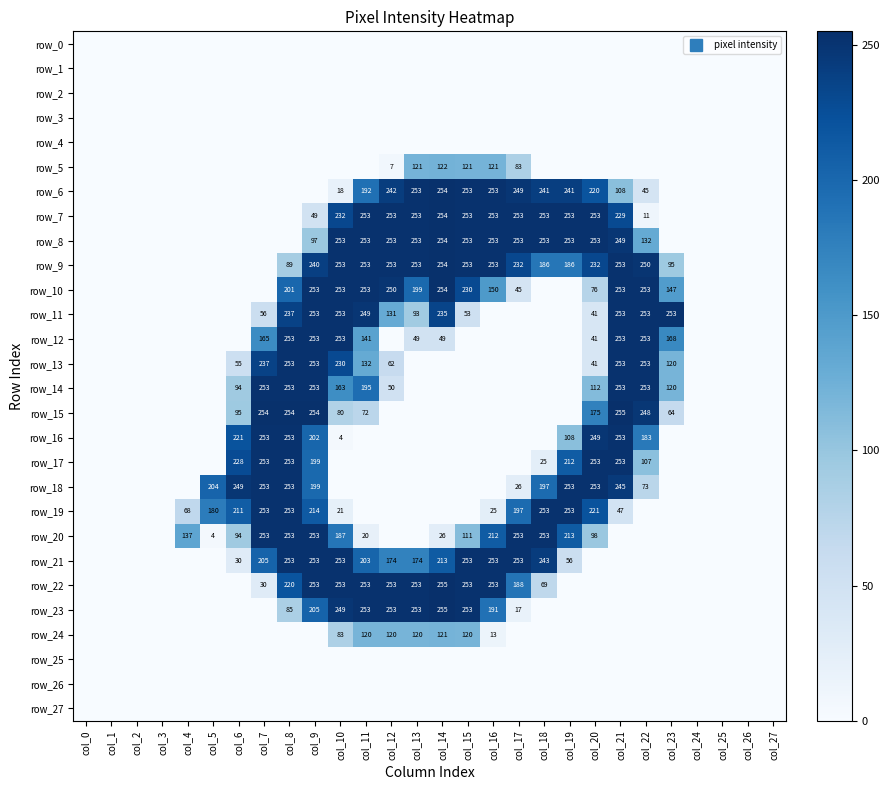

Reading right to left, transcribe all the data shown in this chart.

row_0: 0	0	0	0	0	0	0	0	0	0	0	0	0	0	0	0	0	0	0	0	0	0	0	0	0	0	0	0
row_1: 0	0	0	0	0	0	0	0	0	0	0	0	0	0	0	0	0	0	0	0	0	0	0	0	0	0	0	0
row_2: 0	0	0	0	0	0	0	0	0	0	0	0	0	0	0	0	0	0	0	0	0	0	0	0	0	0	0	0
row_3: 0	0	0	0	0	0	0	0	0	0	0	0	0	0	0	0	0	0	0	0	0	0	0	0	0	0	0	0
row_4: 0	0	0	0	0	0	0	0	0	0	0	0	0	0	0	0	0	0	0	0	0	0	0	0	0	0	0	0
row_5: 0	0	0	0	0	0	0	0	0	0	83	121	121	122	121	7	0	0	0	0	0	0	0	0	0	0	0	0
row_6: 0	0	0	0	0	45	108	220	241	241	249	253	253	254	253	242	192	18	0	0	0	0	0	0	0	0	0	0
row_7: 0	0	0	0	0	11	229	253	253	253	253	253	253	254	253	253	253	232	49	0	0	0	0	0	0	0	0	0
row_8: 0	0	0	0	0	132	249	253	253	253	253	253	253	254	253	253	253	253	97	0	0	0	0	0	0	0	0	0
row_9: 0	0	0	0	95	250	253	232	186	186	232	253	253	254	253	253	253	253	240	89	0	0	0	0	0	0	0	0
row_10: 0	0	0	0	147	253	253	76	0	0	45	150	230	254	199	250	253	253	253	201	0	0	0	0	0	0	0	0
row_11: 0	0	0	0	253	253	253	41	0	0	0	0	53	235	93	131	249	253	253	237	56	0	0	0	0	0	0	0
row_12: 0	0	0	0	168	253	253	41	0	0	0	0	0	49	49	0	141	253	253	253	165	0	0	0	0	0	0	0
row_13: 0	0	0	0	120	253	253	41	0	0	0	0	0	0	0	62	132	230	253	253	237	55	0	0	0	0	0	0
row_14: 0	0	0	0	120	253	253	112	0	0	0	0	0	0	0	50	195	163	253	253	253	94	0	0	0	0	0	0
row_15: 0	0	0	0	64	248	255	175	0	0	0	0	0	0	0	0	72	80	254	254	254	95	0	0	0	0	0	0
row_16: 0	0	0	0	0	183	253	249	108	0	0	0	0	0	0	0	0	4	202	253	253	221	0	0	0	0	0	0
row_17: 0	0	0	0	0	107	253	253	212	25	0	0	0	0	0	0	0	0	199	253	253	228	0	0	0	0	0	0
row_18: 0	0	0	0	0	73	245	253	253	197	26	0	0	0	0	0	0	0	199	253	253	249	204	0	0	0	0	0
row_19: 0	0	0	0	0	0	47	221	253	253	197	25	0	0	0	0	0	21	214	253	253	211	180	68	0	0	0	0
row_20: 0	0	0	0	0	0	0	98	213	253	253	212	111	26	0	0	20	187	253	253	253	94	4	137	0	0	0	0
row_21: 0	0	0	0	0	0	0	0	56	243	253	253	253	213	174	174	203	253	253	253	205	30	0	0	0	0	0	0
row_22: 0	0	0	0	0	0	0	0	0	69	188	253	253	255	253	253	253	253	253	220	30	0	0	0	0	0	0	0
row_23: 0	0	0	0	0	0	0	0	0	0	17	191	253	255	253	253	253	249	205	85	0	0	0	0	0	0	0	0
row_24: 0	0	0	0	0	0	0	0	0	0	0	13	120	121	120	120	120	83	0	0	0	0	0	0	0	0	0	0
row_25: 0	0	0	0	0	0	0	0	0	0	0	0	0	0	0	0	0	0	0	0	0	0	0	0	0	0	0	0
row_26: 0	0	0	0	0	0	0	0	0	0	0	0	0	0	0	0	0	0	0	0	0	0	0	0	0	0	0	0
row_27: 0	0	0	0	0	0	0	0	0	0	0	0	0	0	0	0	0	0	0	0	0	0	0	0	0	0	0	0